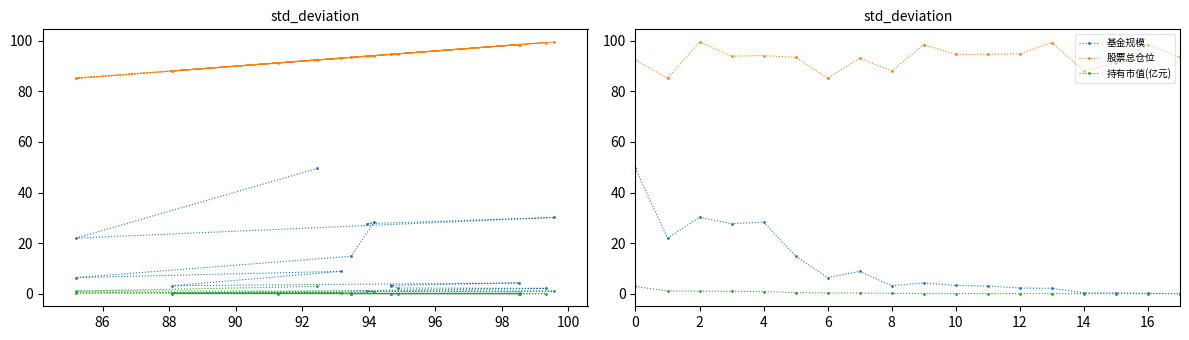

Which series has the largest range (max minus min)?

基金规模